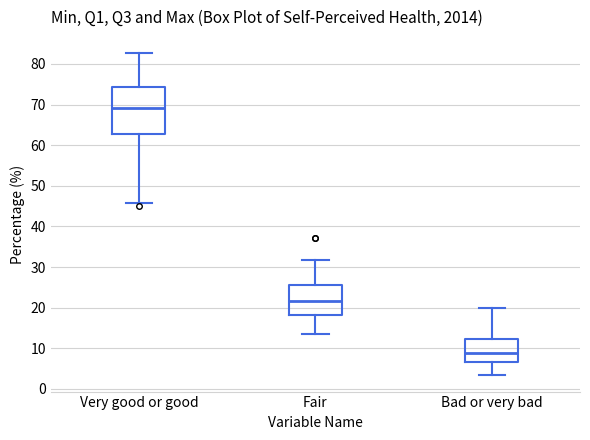

Reading left to right, read every box against the y-axis: the position of its median line, the range the box covers, and the ends of its whiskers. The values are not printed on the chart, so give them approximately, as read against the axis.

Very good or good: median 69, box 63 to 74, whiskers 46 to 83
Fair: median 22, box 18 to 26, whiskers 13 to 32
Bad or very bad: median 9, box 7 to 12, whiskers 3 to 20